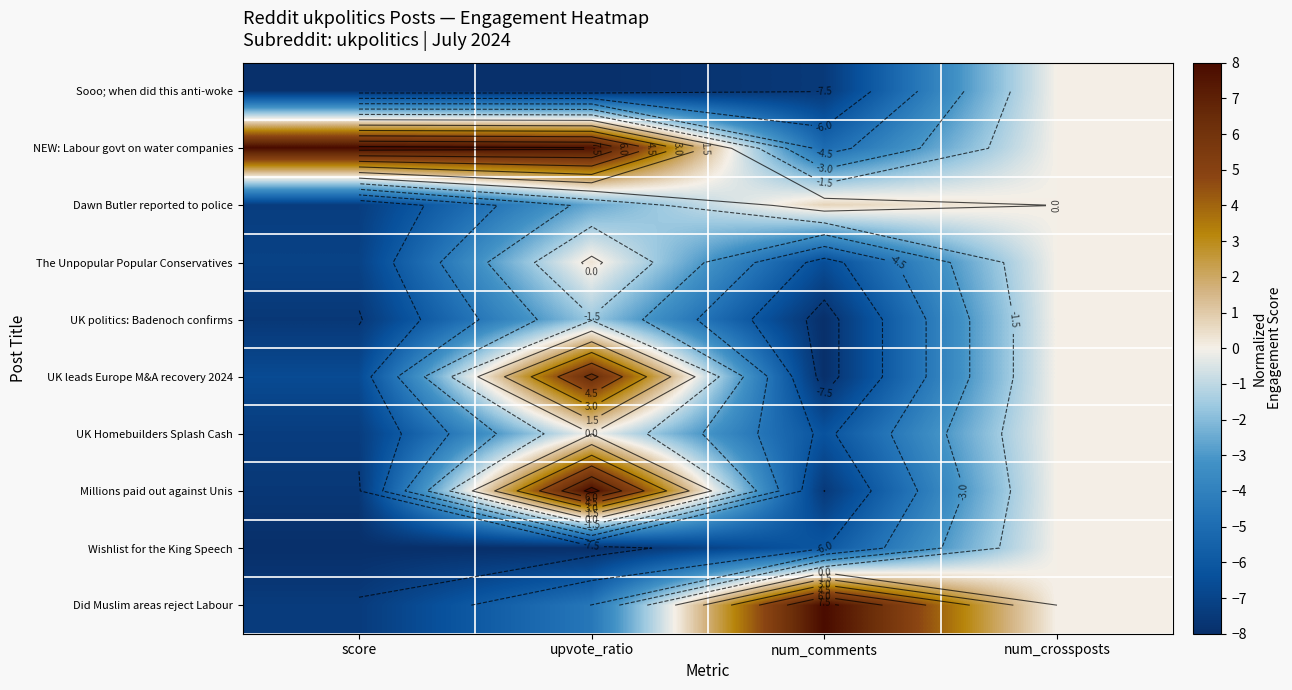

At which category is the sum across all series the highest?

num_crossposts